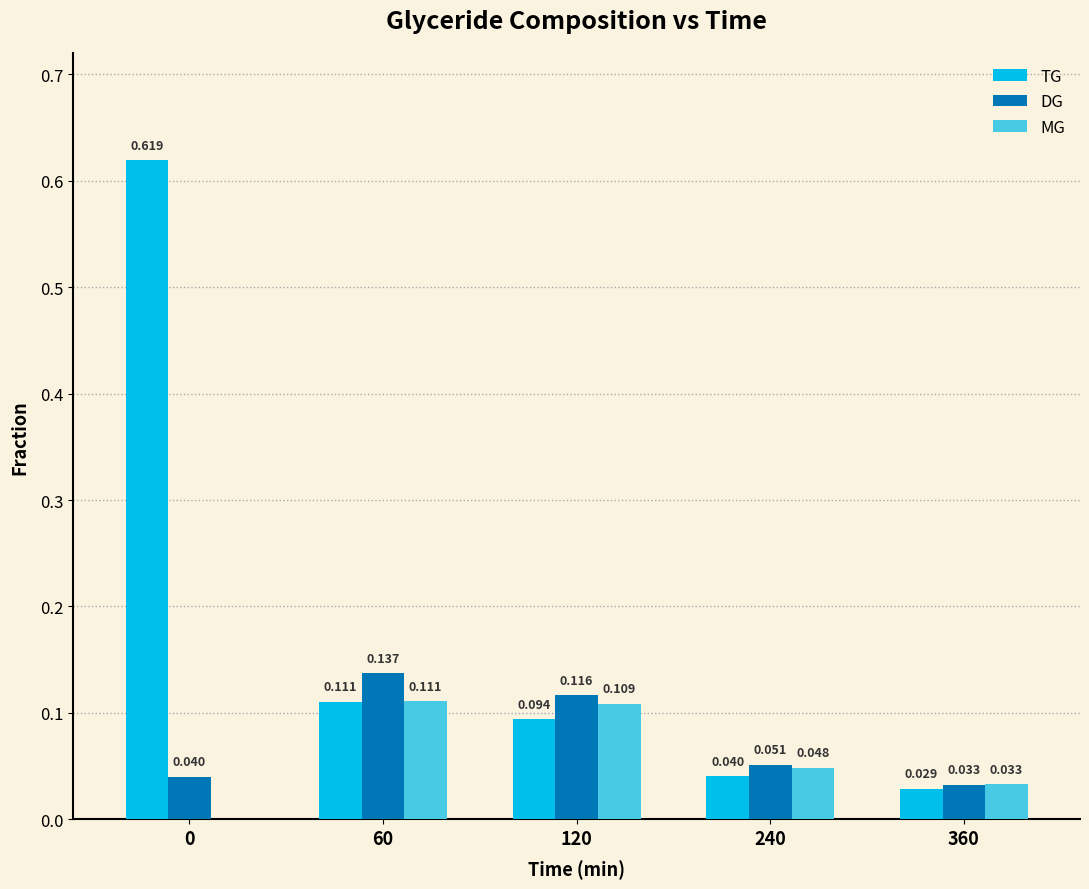

Which series has the largest total across all categories?

TG